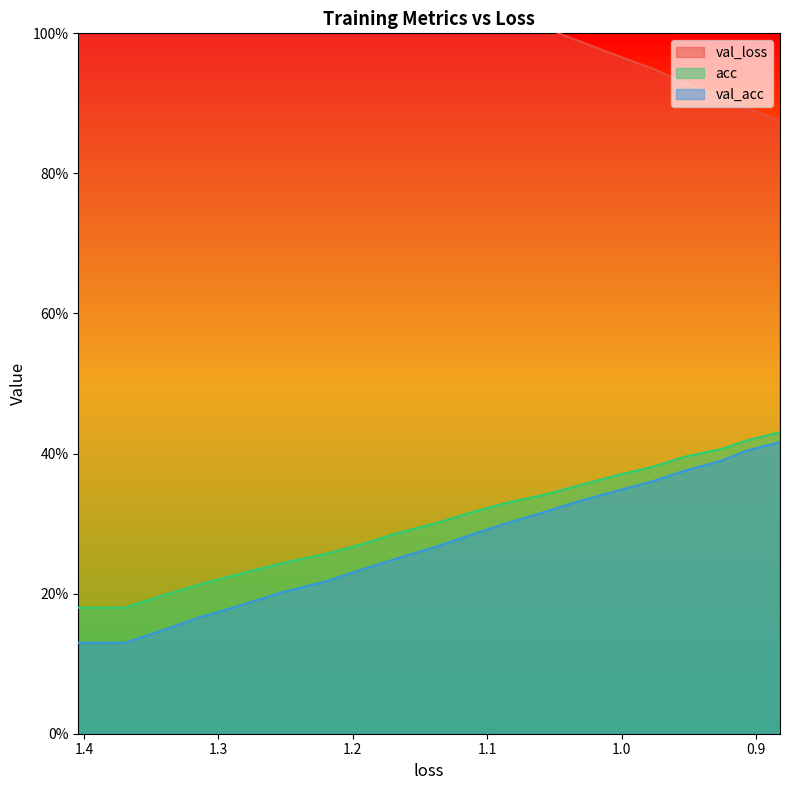

The value of val_loss at 18 is 1.4. True or false?

False